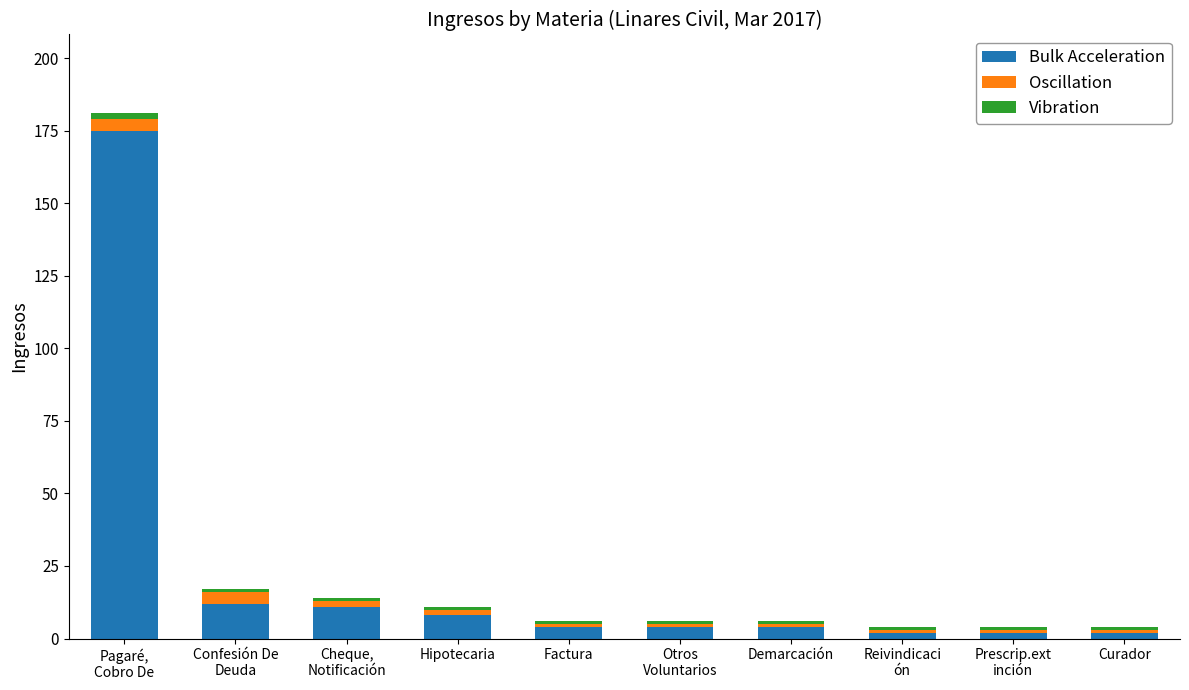

What is the maximum value for Bulk Acceleration?

175